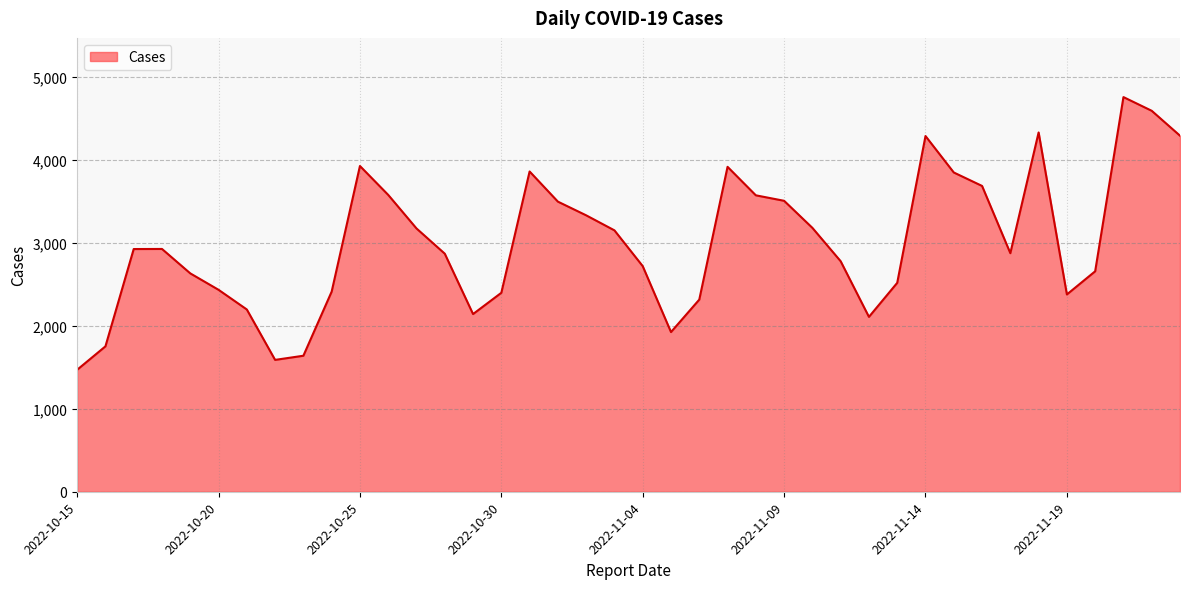

What is the minimum value shown in the chart?

1469